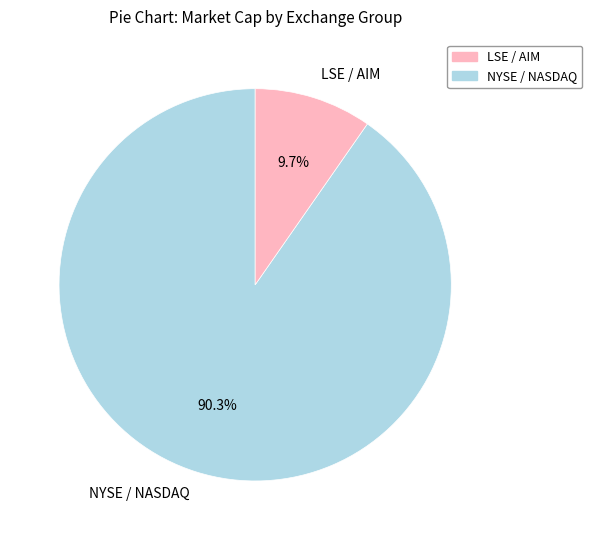

What is the smallest slice in the pie chart?

LSE / AIM